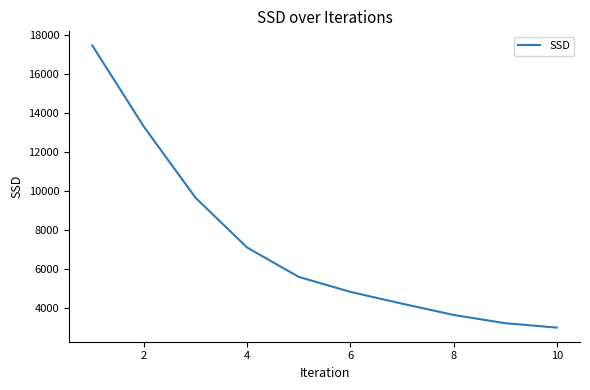

What is the minimum value shown in the chart?

2968.4